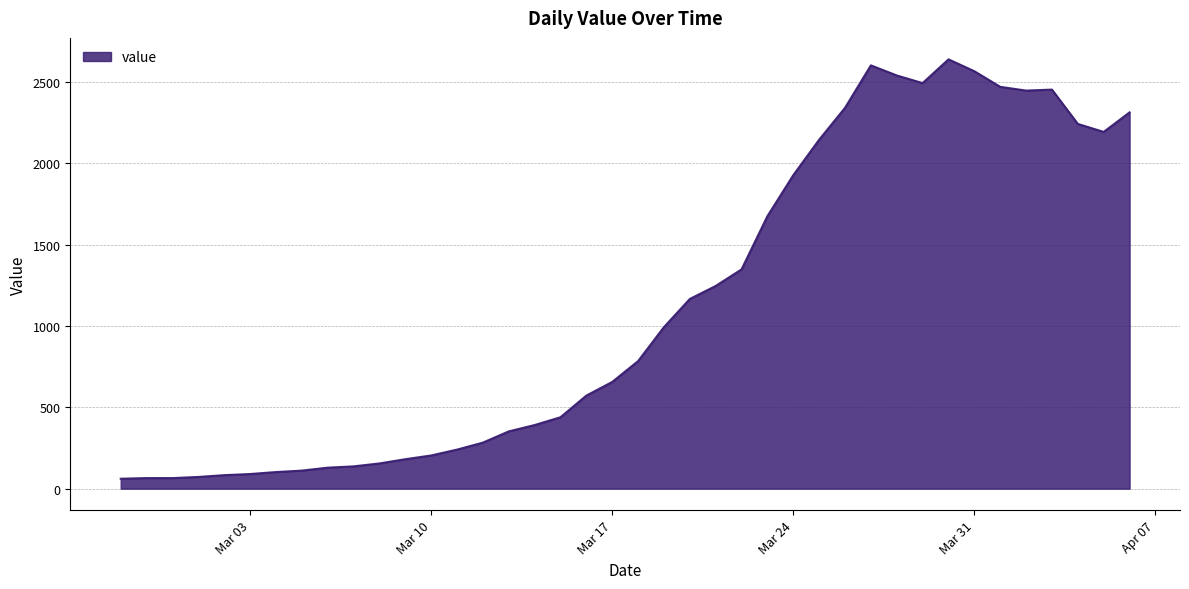

What is the greatest value displayed?

2639